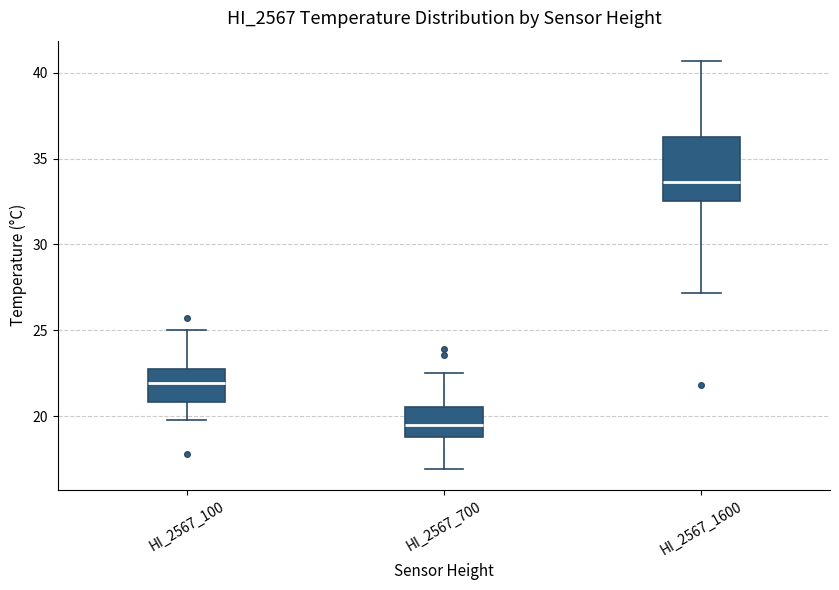

Where does the lower whisker of the box for HI_2567_1600 end on the y-axis? The values are not printed on the chart, so give them approximately, as read against the axis.

27.0